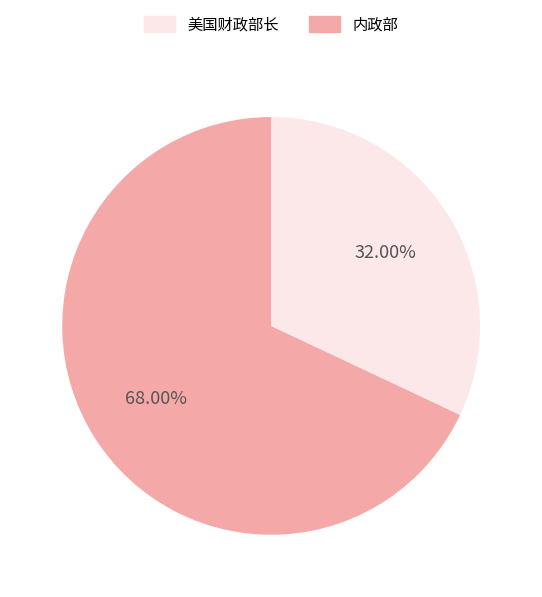

Is there a majority slice in this chart?

Yes